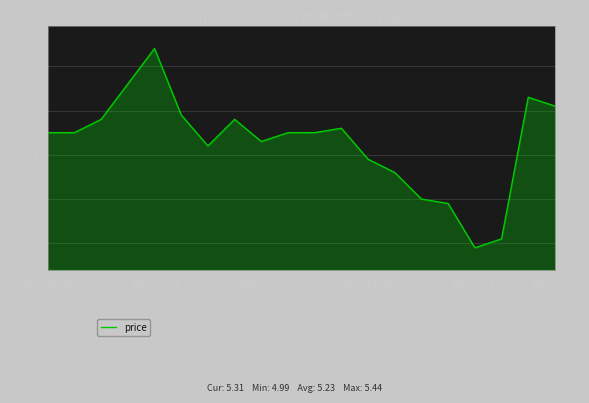

How many lines are shown in the chart?

1